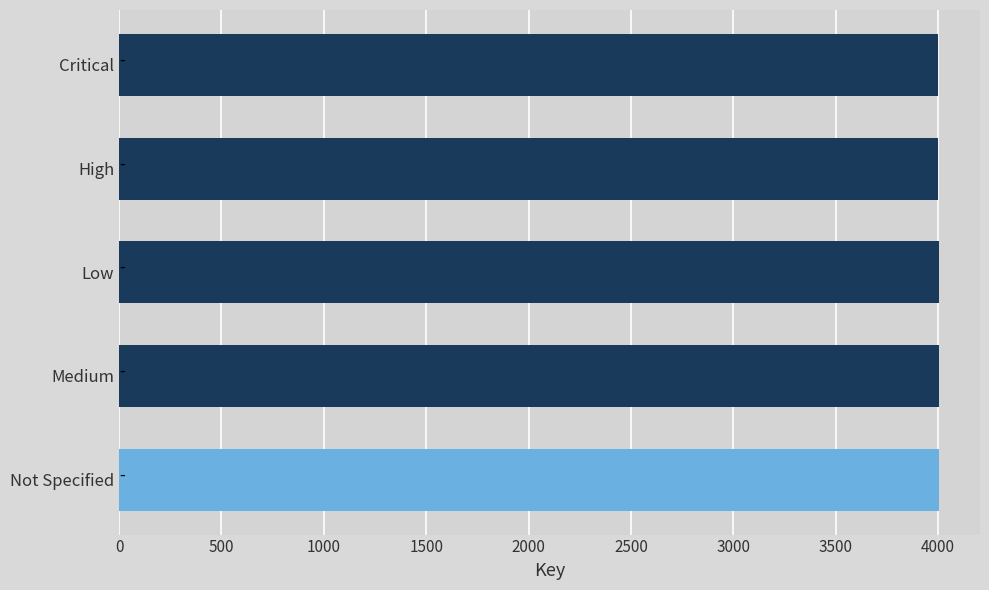

What is the sum of all values?

20010